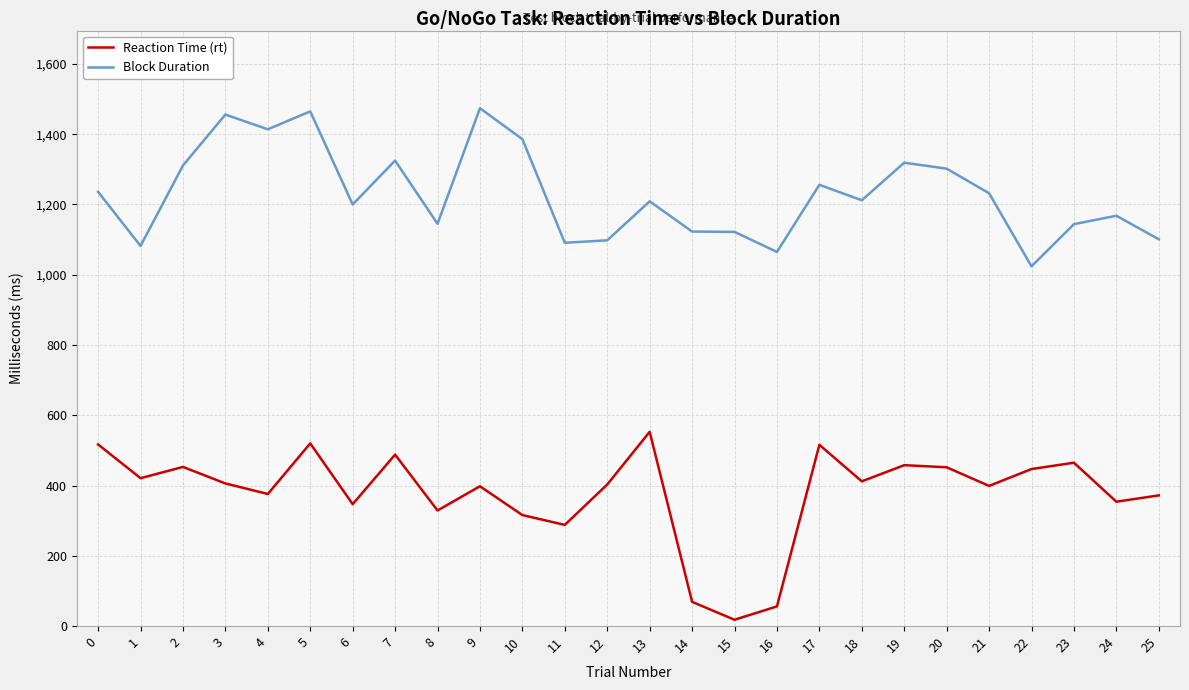

At how many categories does at least one series exceed 1285?

9